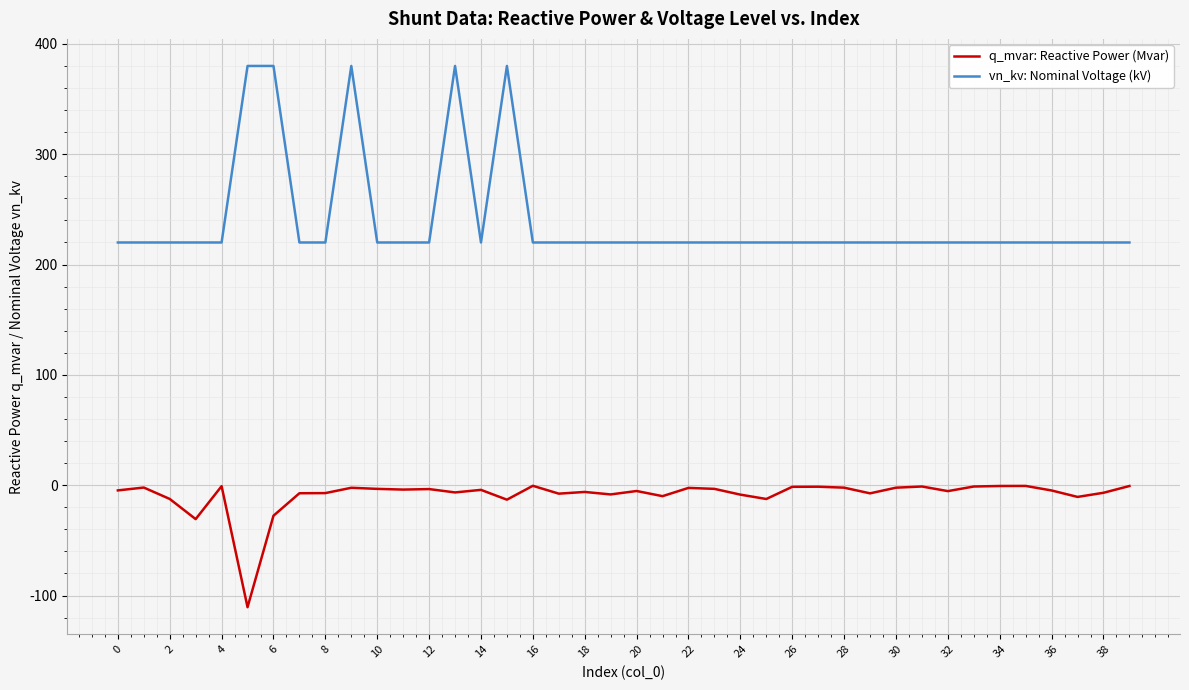

Rank the series by their maximum value, from highest to lowest.

vn_kv: Nominal Voltage (kV), q_mvar: Reactive Power (Mvar)